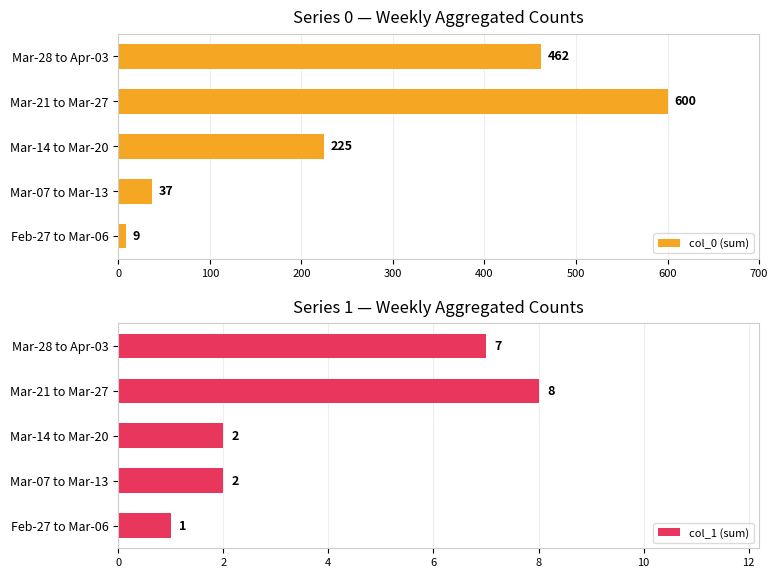

Which category has the highest value in the col_0 (sum) series?

Mar-21 to Mar-27